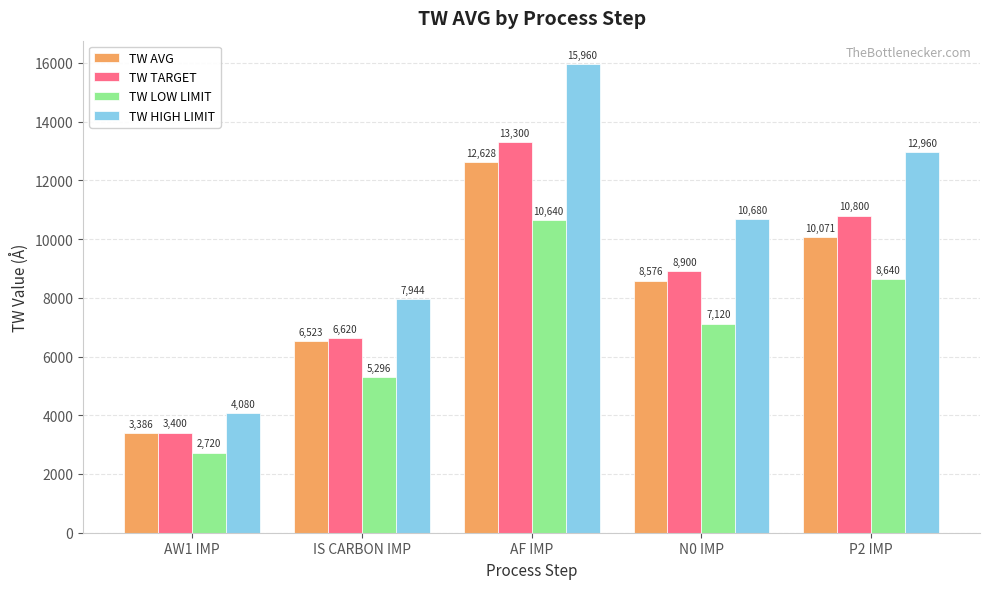

What position from the right is P2 IMP?

1